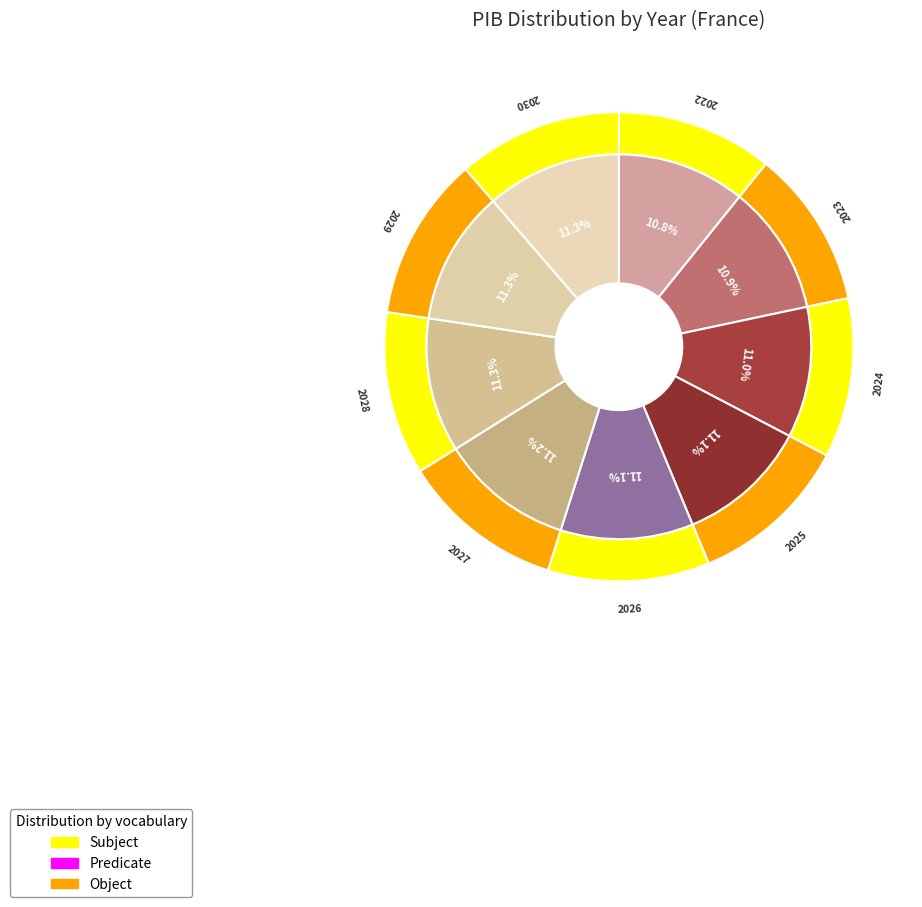

To the nearest percent, what portion does 2027 represent?

11%